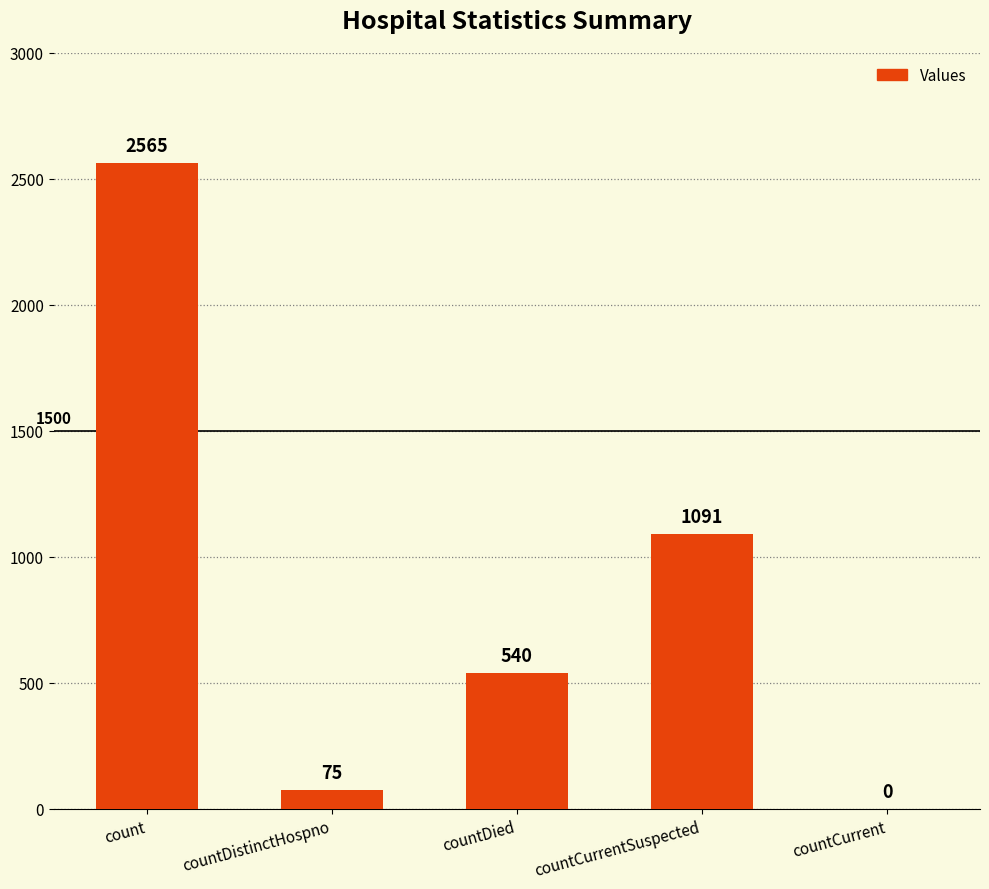

Count the number of categories in the chart.

5